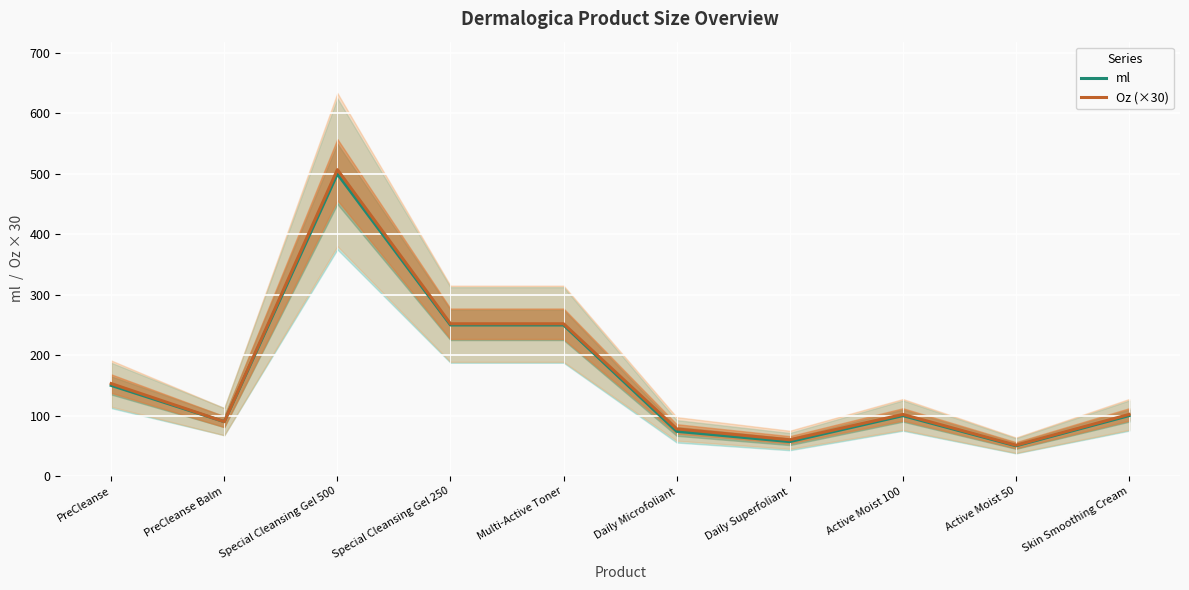

Reading right to left, extract all data points from this chart.

ml: 100.0	50.0	100.0	57.0	74.0	250.0	250.0	500.0	90.0	150.0
Oz (×30): 102.0	51.0	102.0	60.0	78.0	252.0	252.0	507.0	90.0	153.0